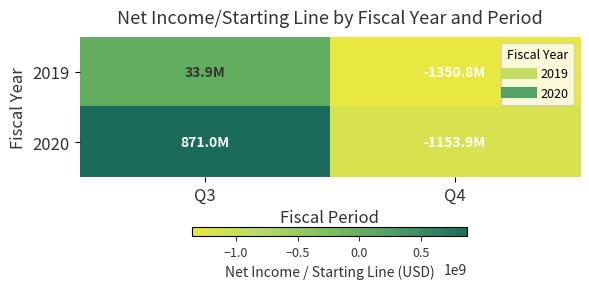

How many data points does each series have?

2